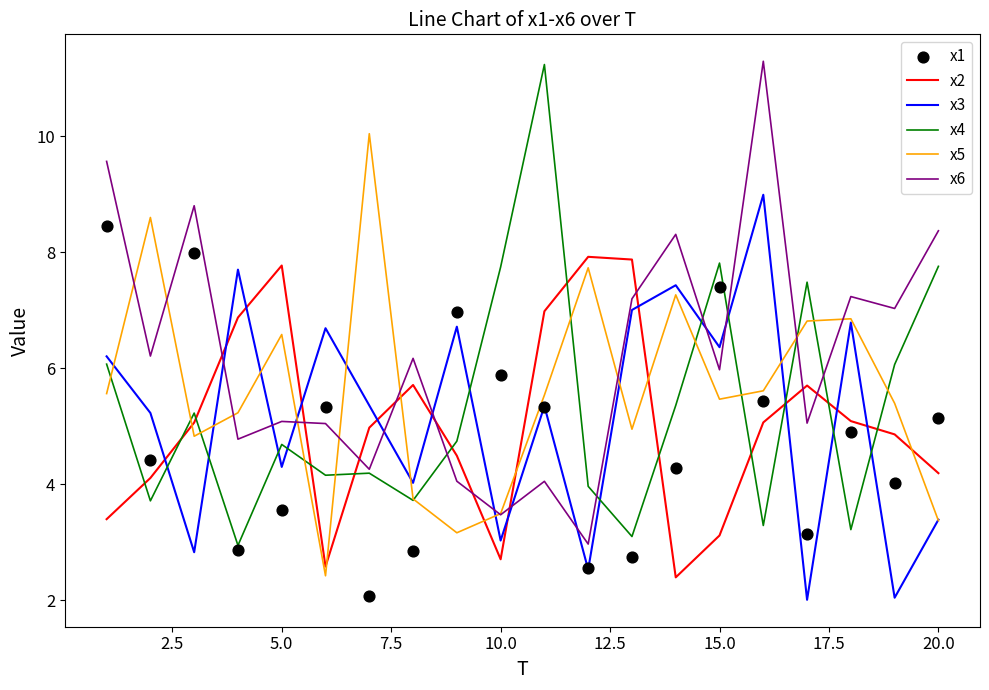

Which series has the widest spread of Y values?

x6